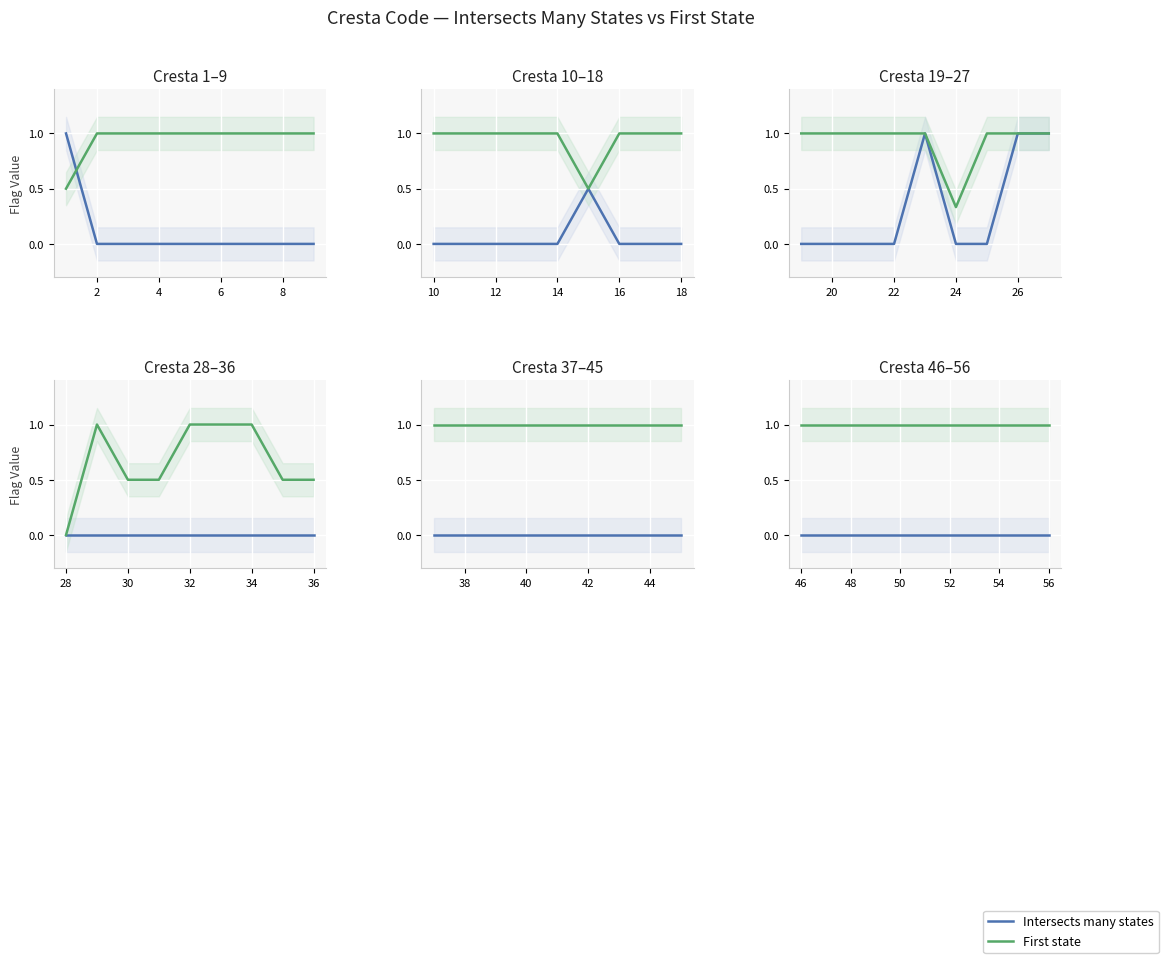

Rank the series by their maximum value, from highest to lowest.

First state, Intersects many states